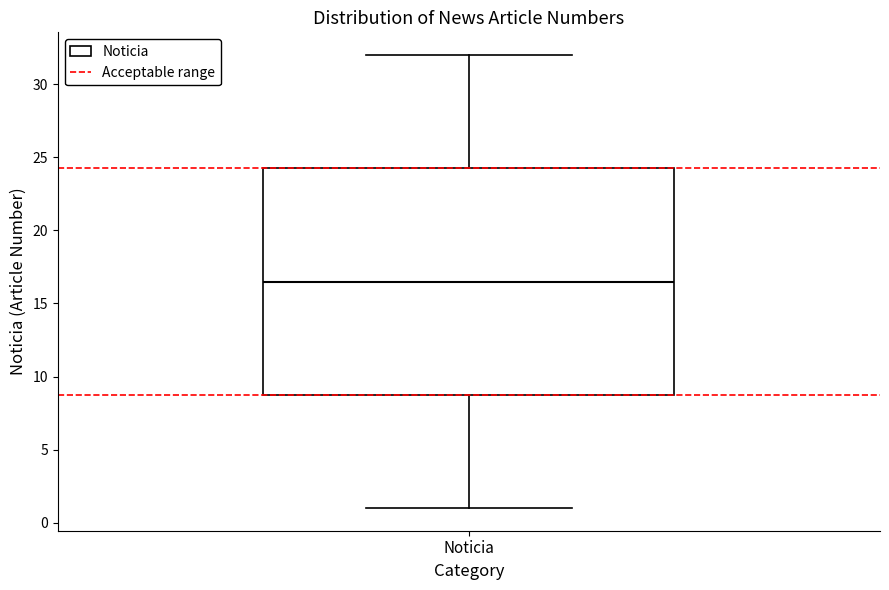

Where is the upper edge of the box for Noticia on the y-axis? The values are not printed on the chart, so give them approximately, as read against the axis.

24.5